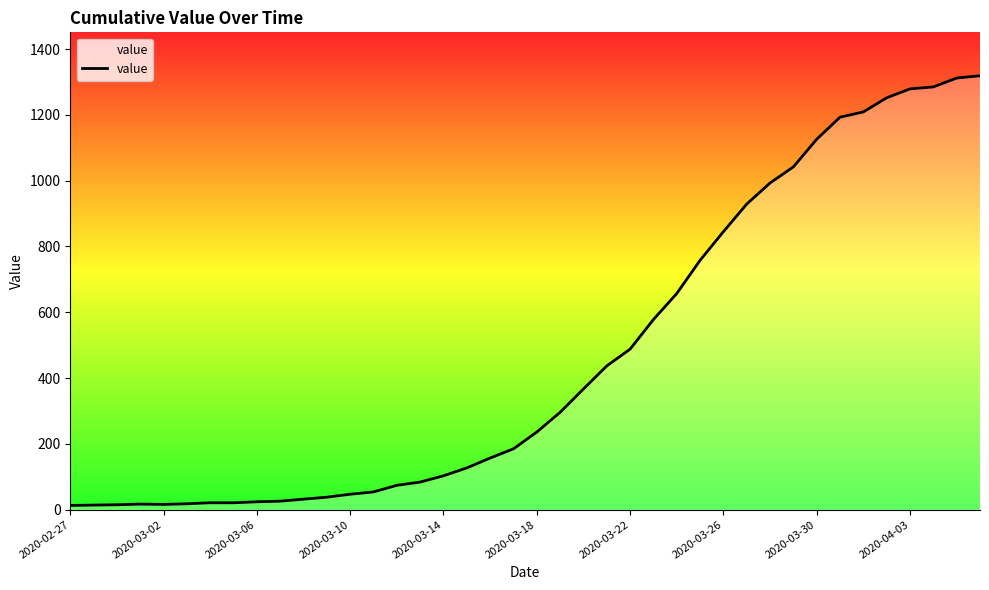

What is the greatest value displayed?

1319